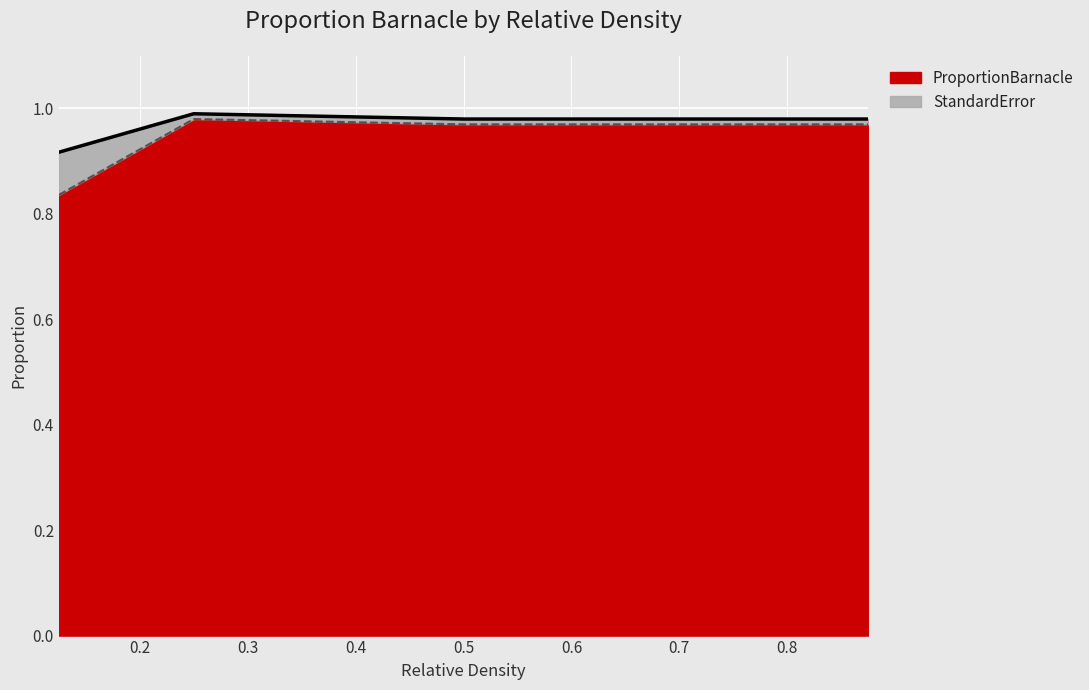

What is the spread (max minus min) of values at 0.125?

0.1